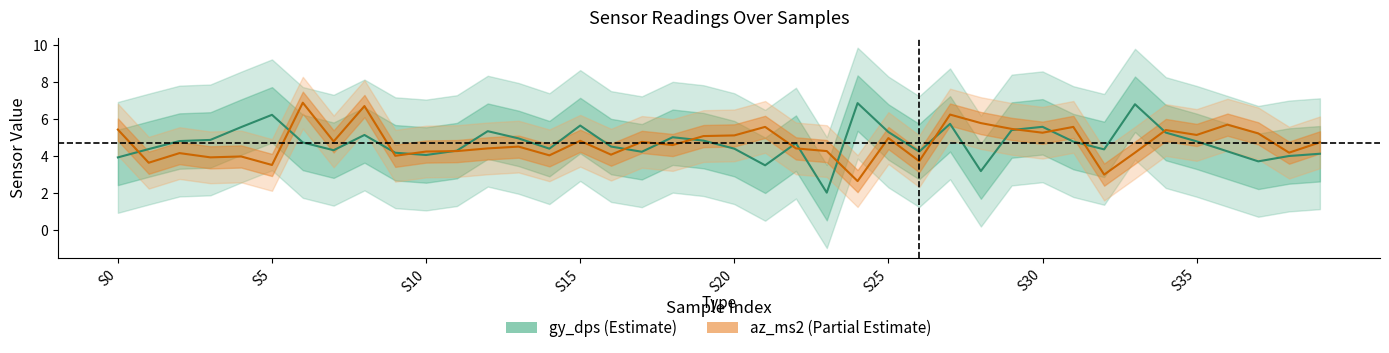

The value of az_ms2 (normalized) at 9 is 4.0. True or false?

True